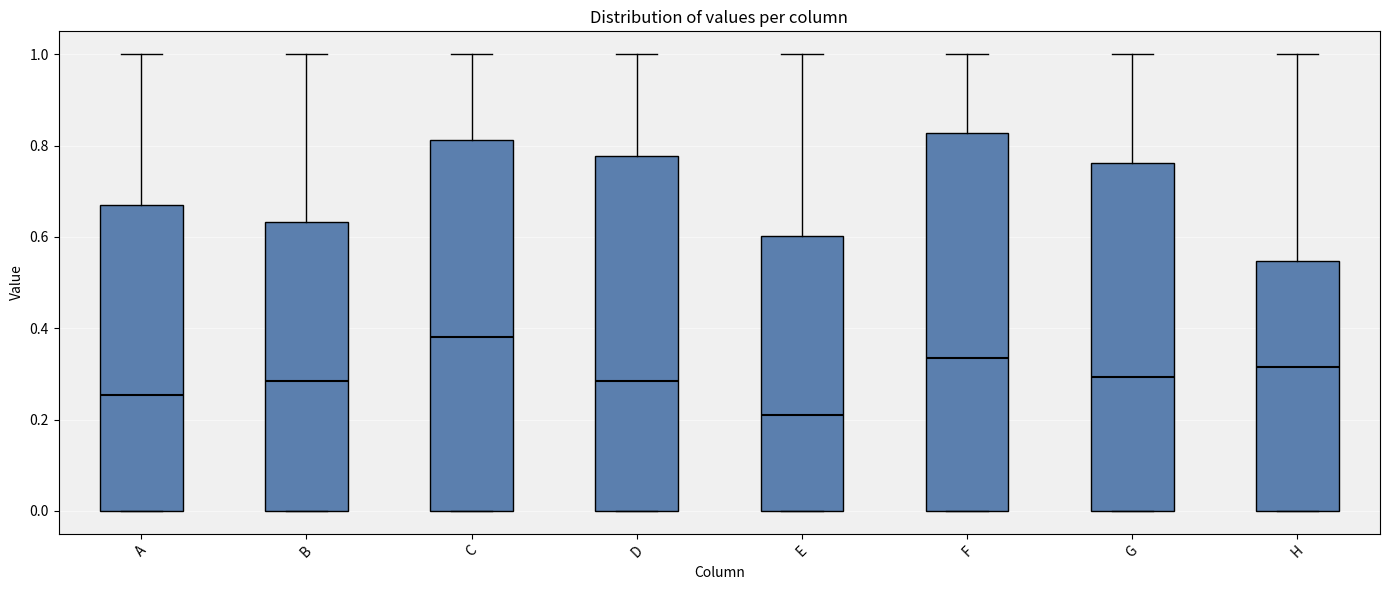

Reading left to right, read every box against the y-axis: the position of its median line, the range the box covers, and the ends of its whiskers. The values are not printed on the chart, so give them approximately, as read against the axis.

A: median 0.26, box 0.00 to 0.68, whiskers 0.00 to 1.00
B: median 0.28, box 0.00 to 0.64, whiskers 0.00 to 1.00
C: median 0.38, box 0.00 to 0.82, whiskers 0.00 to 1.00
D: median 0.28, box 0.00 to 0.78, whiskers 0.00 to 1.00
E: median 0.22, box 0.00 to 0.60, whiskers 0.00 to 1.00
F: median 0.34, box 0.00 to 0.82, whiskers 0.00 to 1.00
G: median 0.30, box 0.00 to 0.76, whiskers 0.00 to 1.00
H: median 0.32, box 0.00 to 0.54, whiskers 0.00 to 1.00